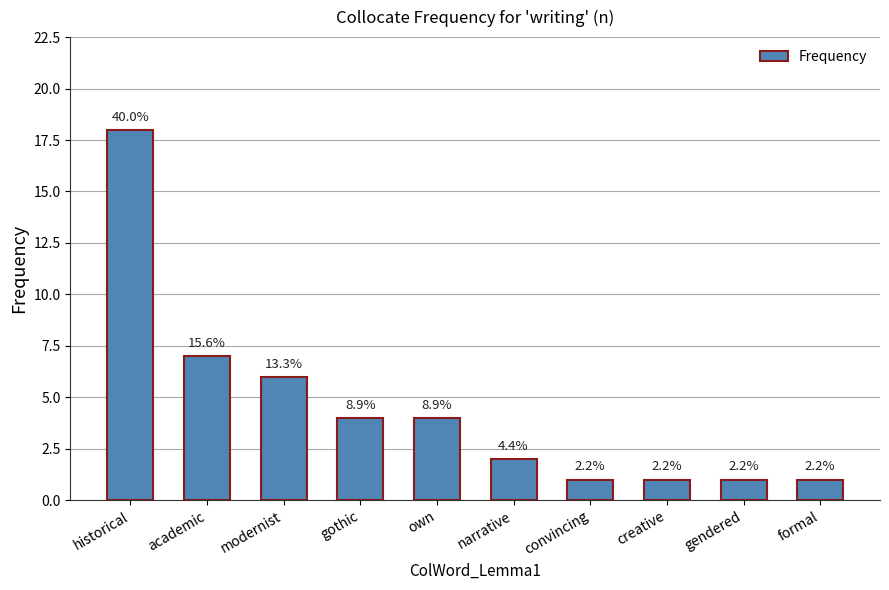

What is the greatest value displayed?

18